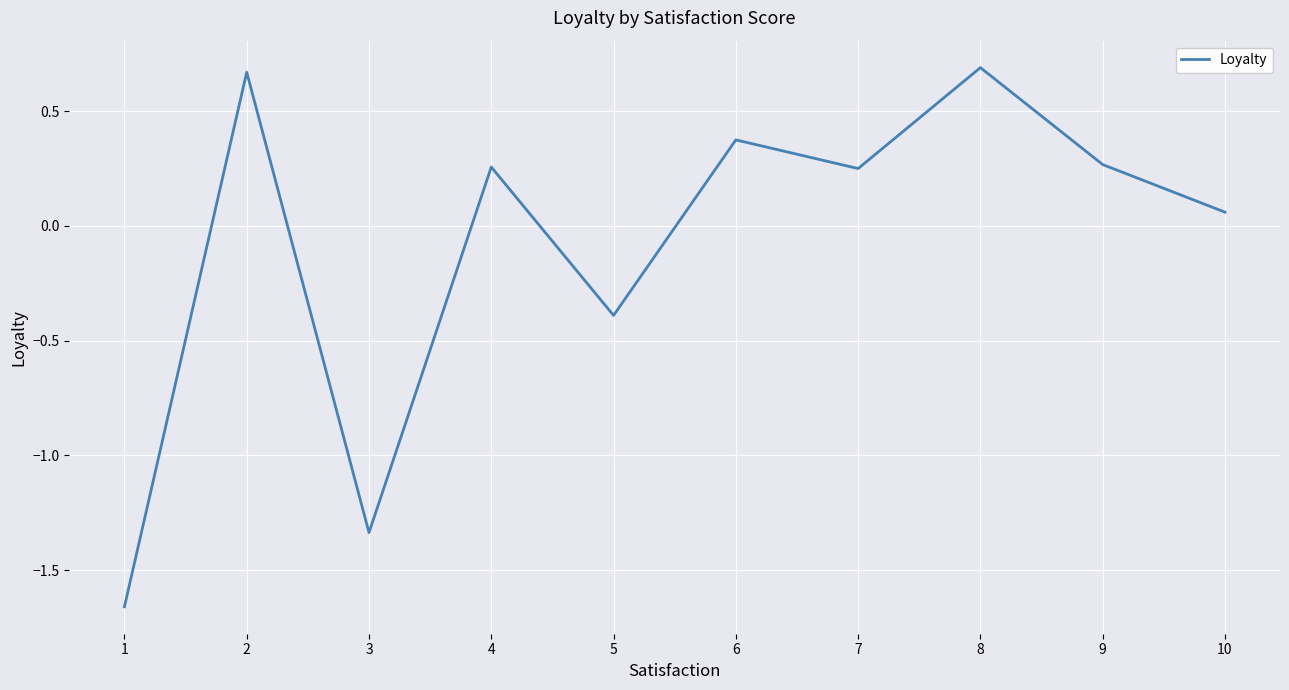

True or false: the data shows -0.5 at 1.

False